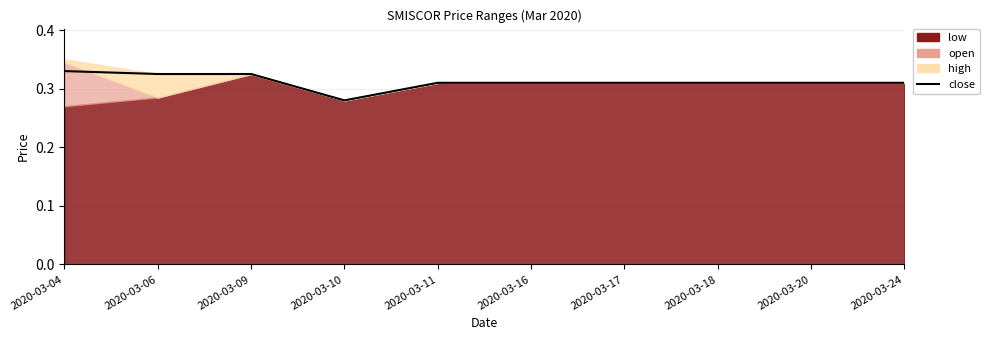

Rank the categories by value from highest to lowest.

2020-03-04, 2020-03-06, 2020-03-09, 2020-03-11, 2020-03-16, 2020-03-17, 2020-03-18, 2020-03-20, 2020-03-24, 2020-03-10